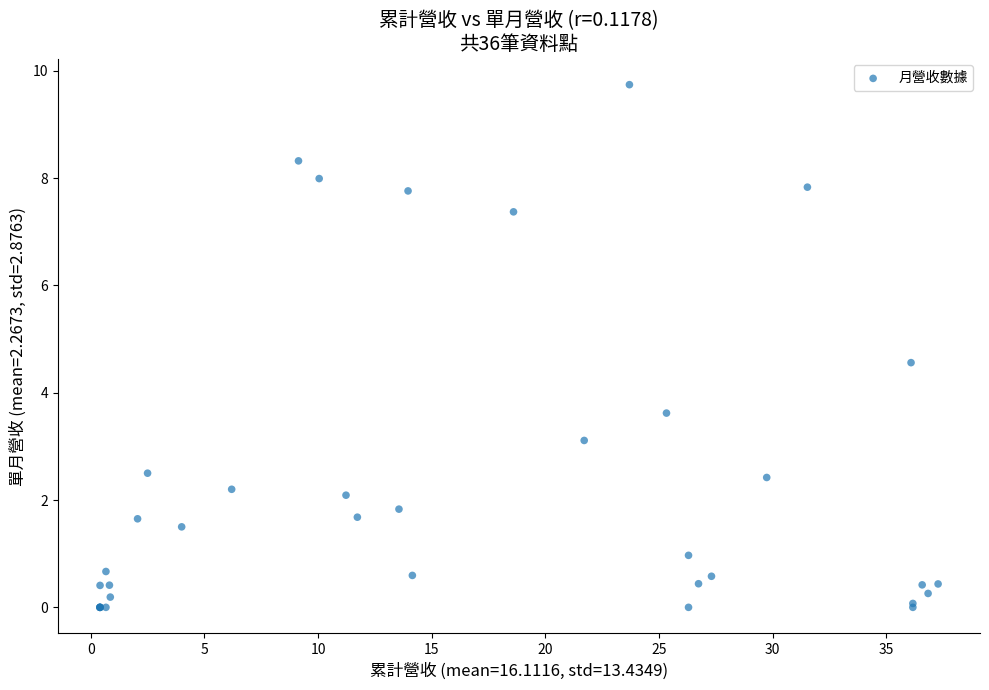

What Y value in the scatter plot is closest to 4?

3.6